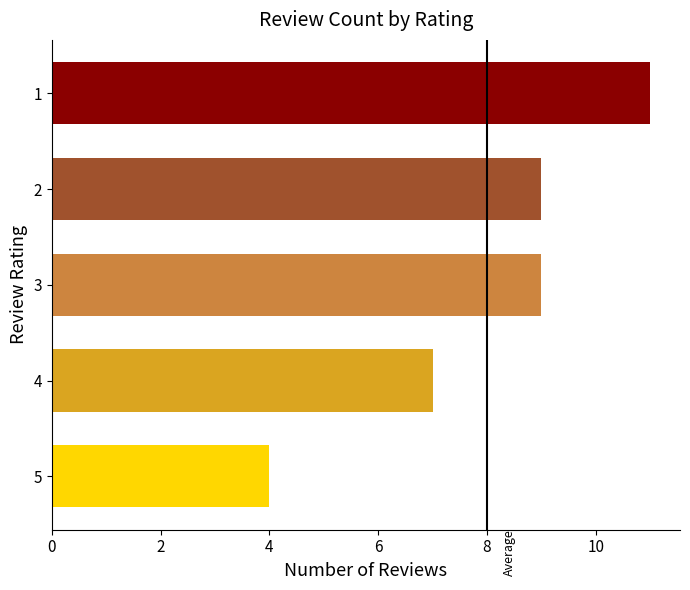

Which category has the lowest value across all series?

5